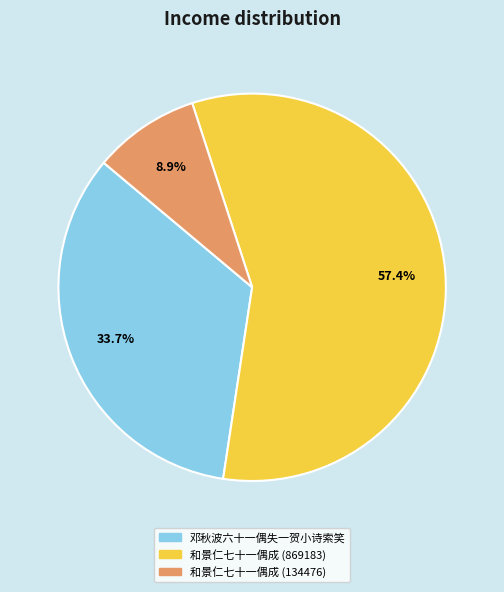

How much of the chart is everything except 和景仁七十一偶成 (134476)?

91.1%